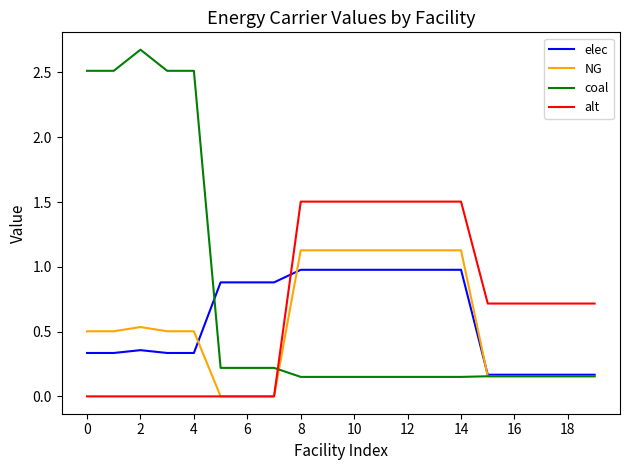

What is the average value of the alt series?

0.7